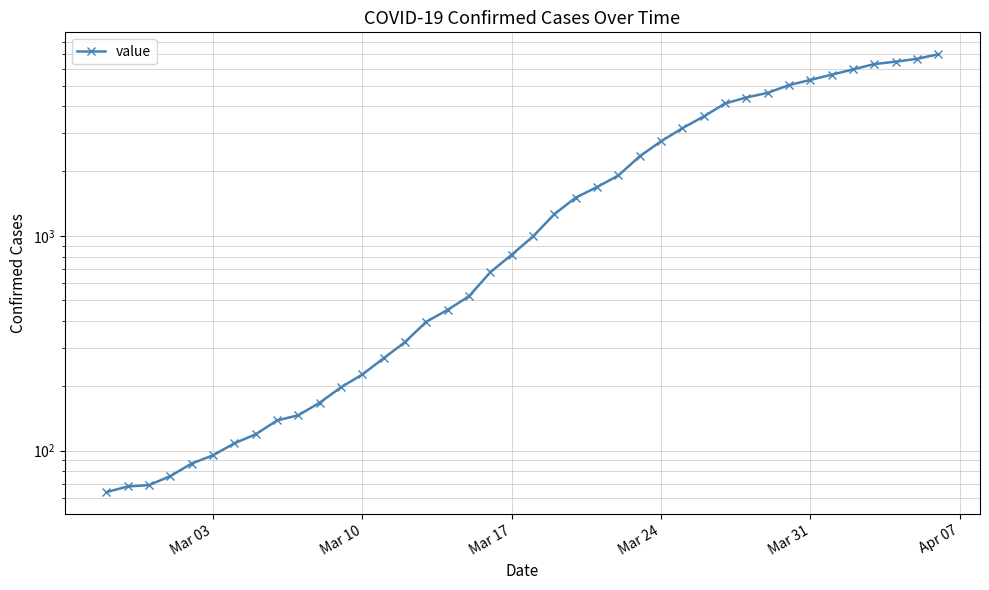

The value at 21 is 622. True or false?

False